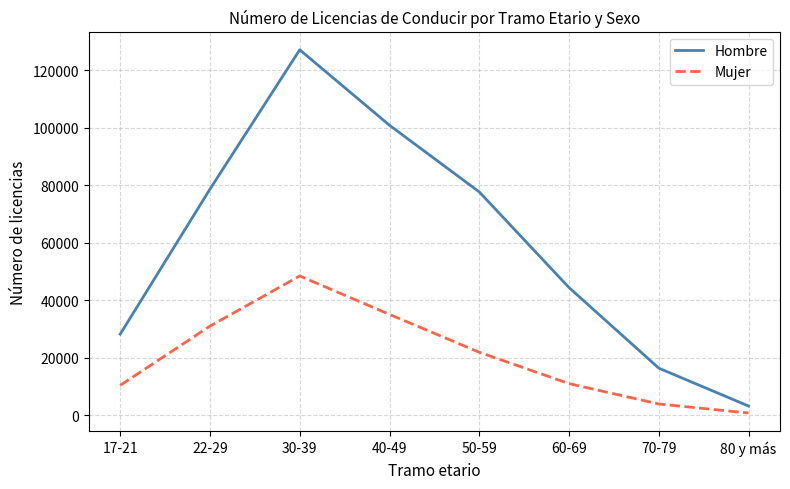

What is the average value of the Hombre series?

59531